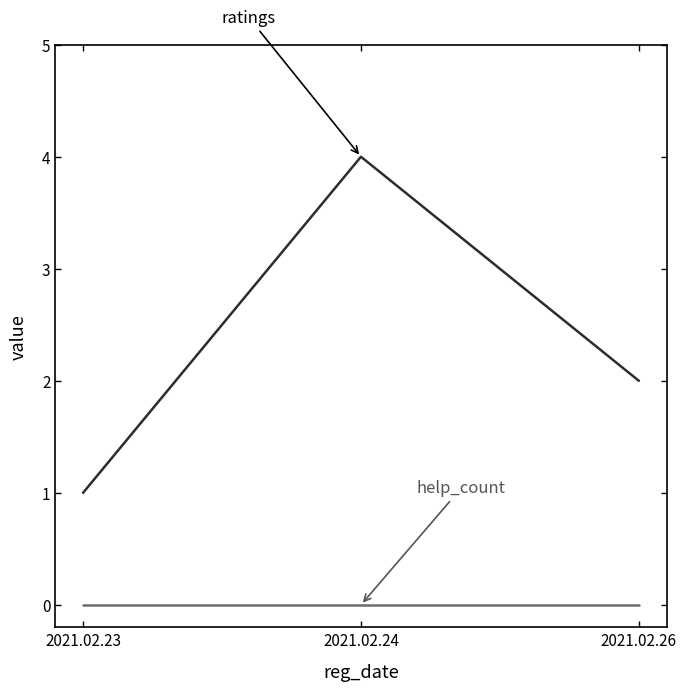

Reading left to right, transcribe all the data shown in this chart.

ratings: 2021.02.23=1	2021.02.24=4	2021.02.26=2
help_count: 2021.02.23=0	2021.02.24=0	2021.02.26=0